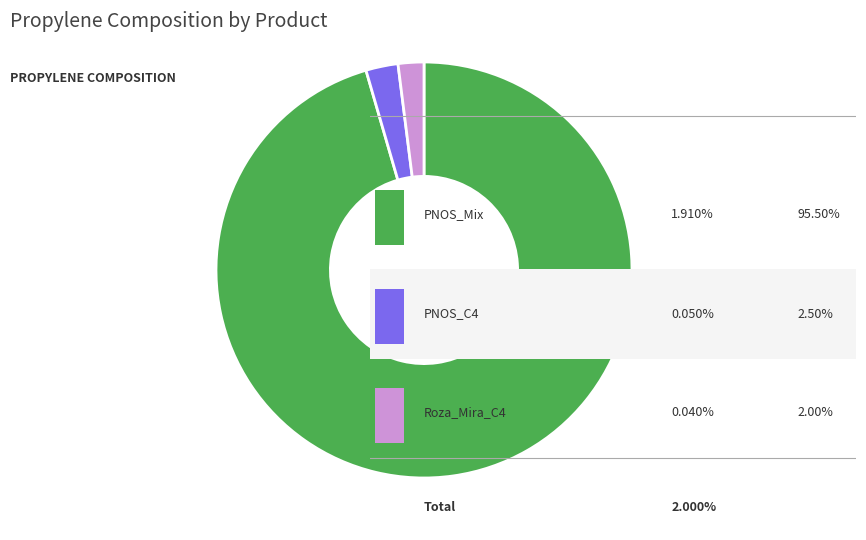

Is there a majority slice in this chart?

Yes